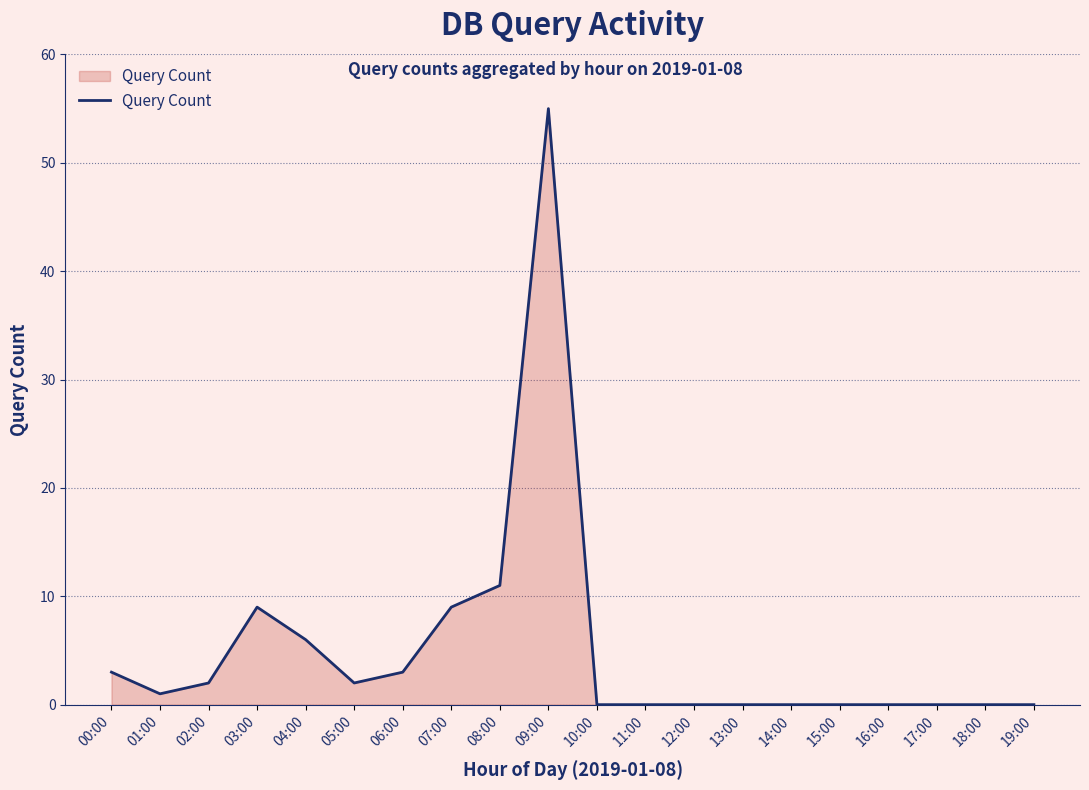

Reading right to left, what are all the values shown in this chart?

0	0	0	0	0	0	0	0	0	0	55	11	9	3	2	6	9	2	1	3